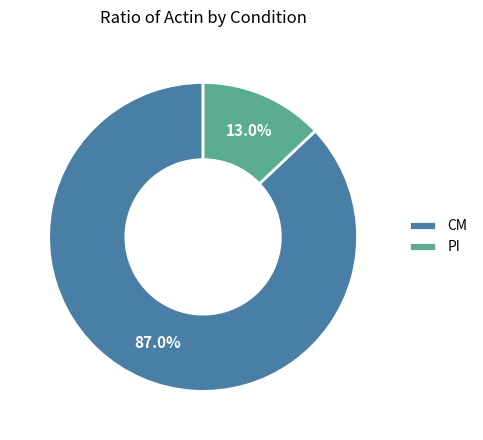

What is the ratio of the value at CM to the value at PI?

6.7